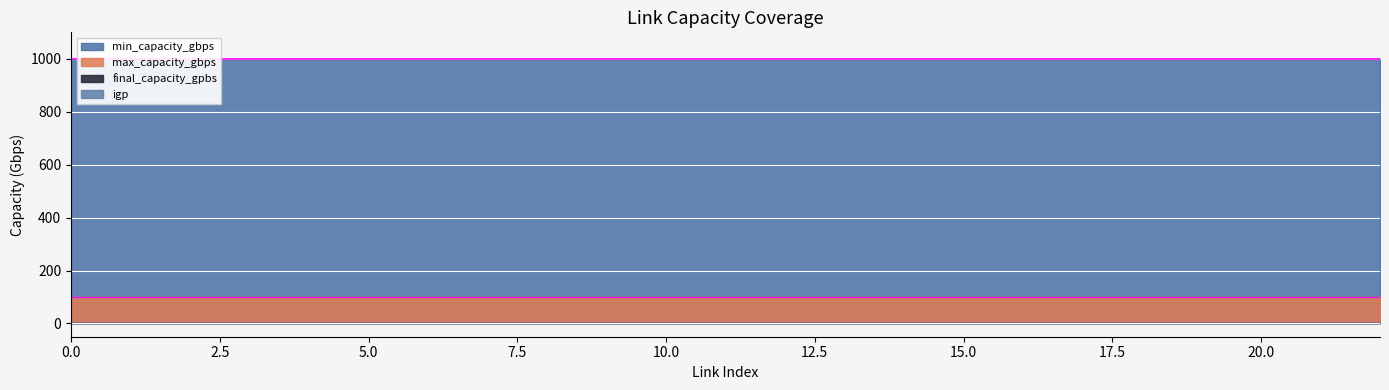

At how many categories does at least one series exceed 706?

23